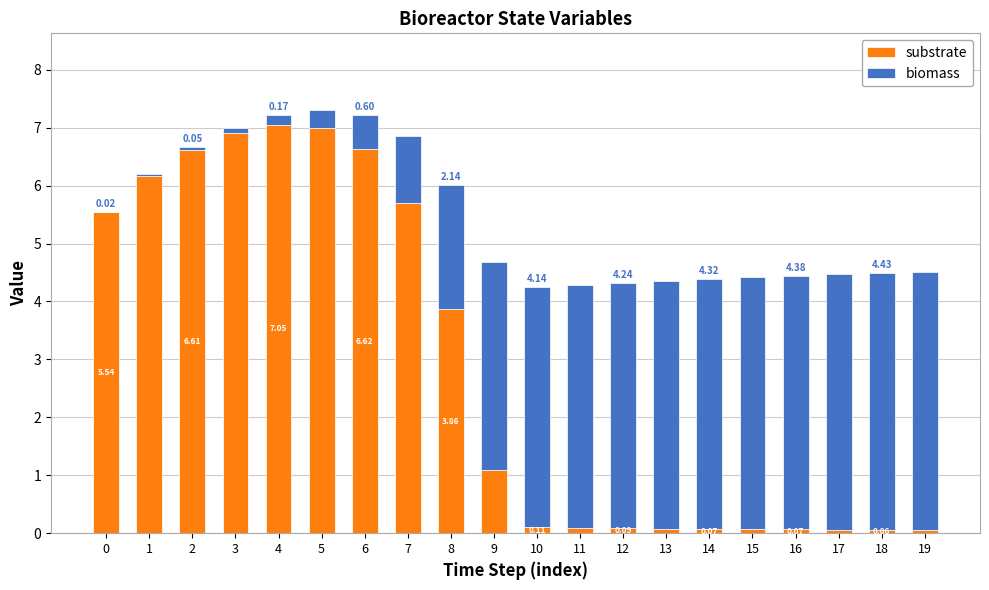

At which category is the sum across all series the highest?

5